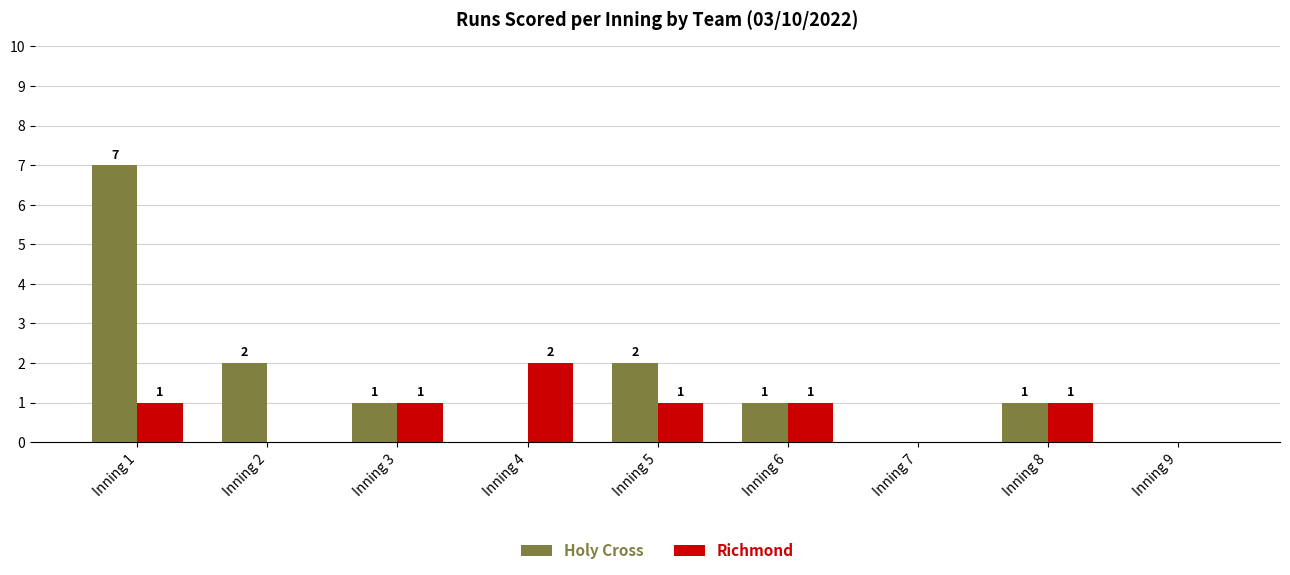

At which label does Holy Cross first exceed 1?

Inning 1